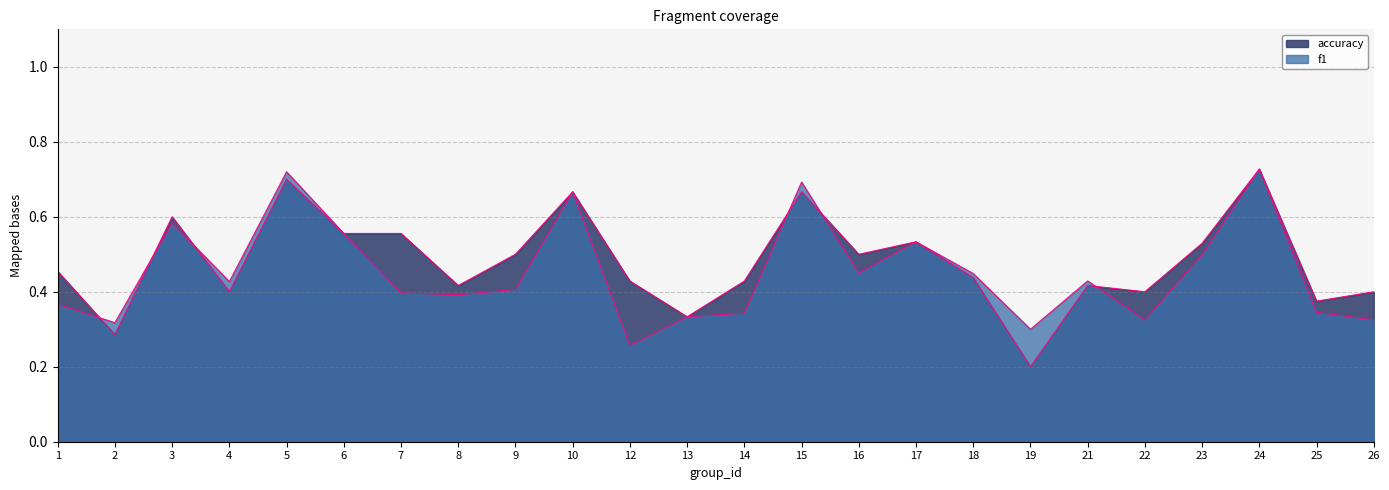

Rank the categories by accuracy value from lowest to highest.

19, 2, 13, 25, 4, 22, 26, 8, 21, 12, 14, 18, 1, 9, 16, 23, 17, 6, 7, 3, 10, 15, 5, 24